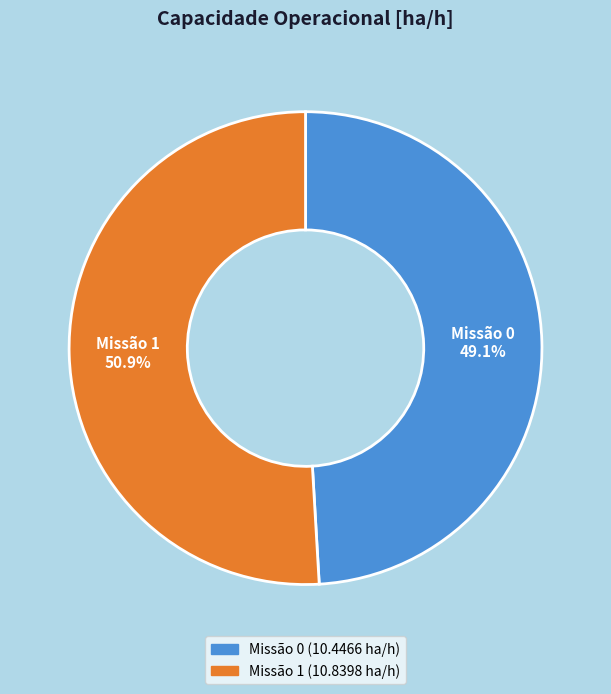

Is there any slice that represents more than half of the pie?

Yes